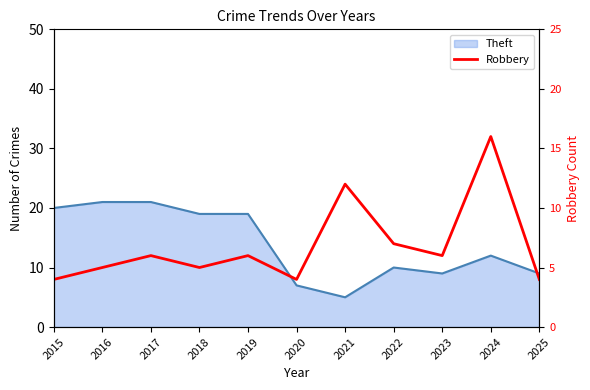

Reading right to left, extract all data points from this chart.

4	16	6	7	12	4	6	5	6	5	4